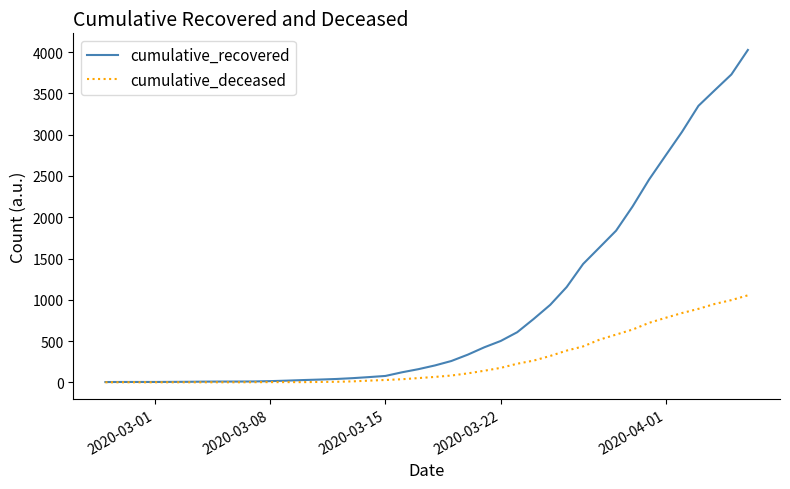

Rank the series by their maximum value, from lowest to highest.

cumulative_deceased, cumulative_recovered